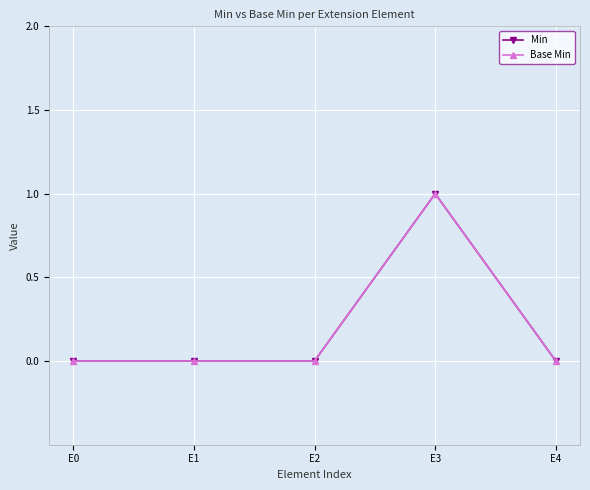

Does the chart display data point markers on the line(s)?

Yes